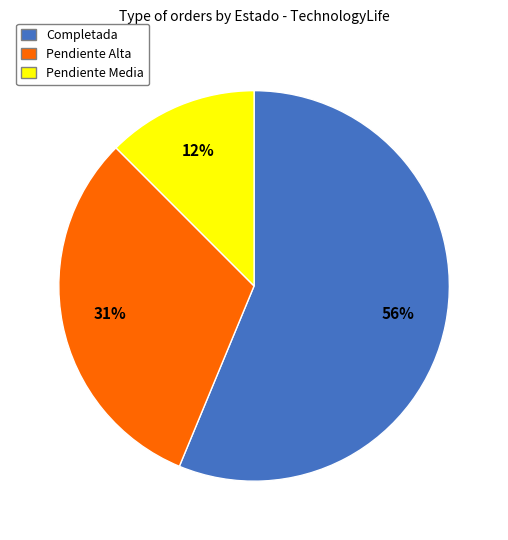

To the nearest percent, what is the difference between the largest and smallest slice percentages?

44%